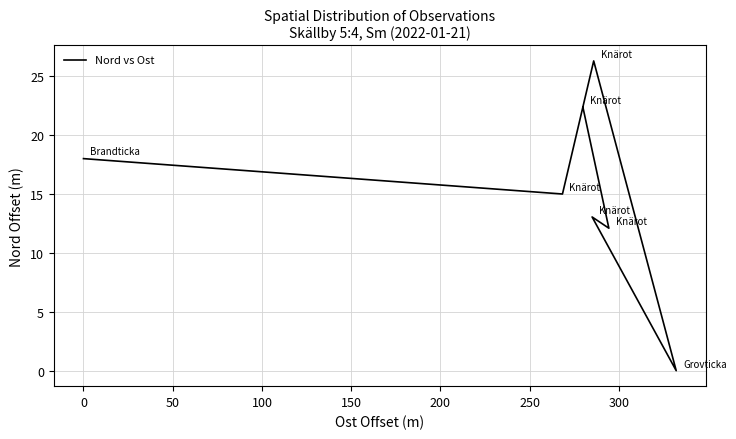

What is the greatest value displayed?

26.3